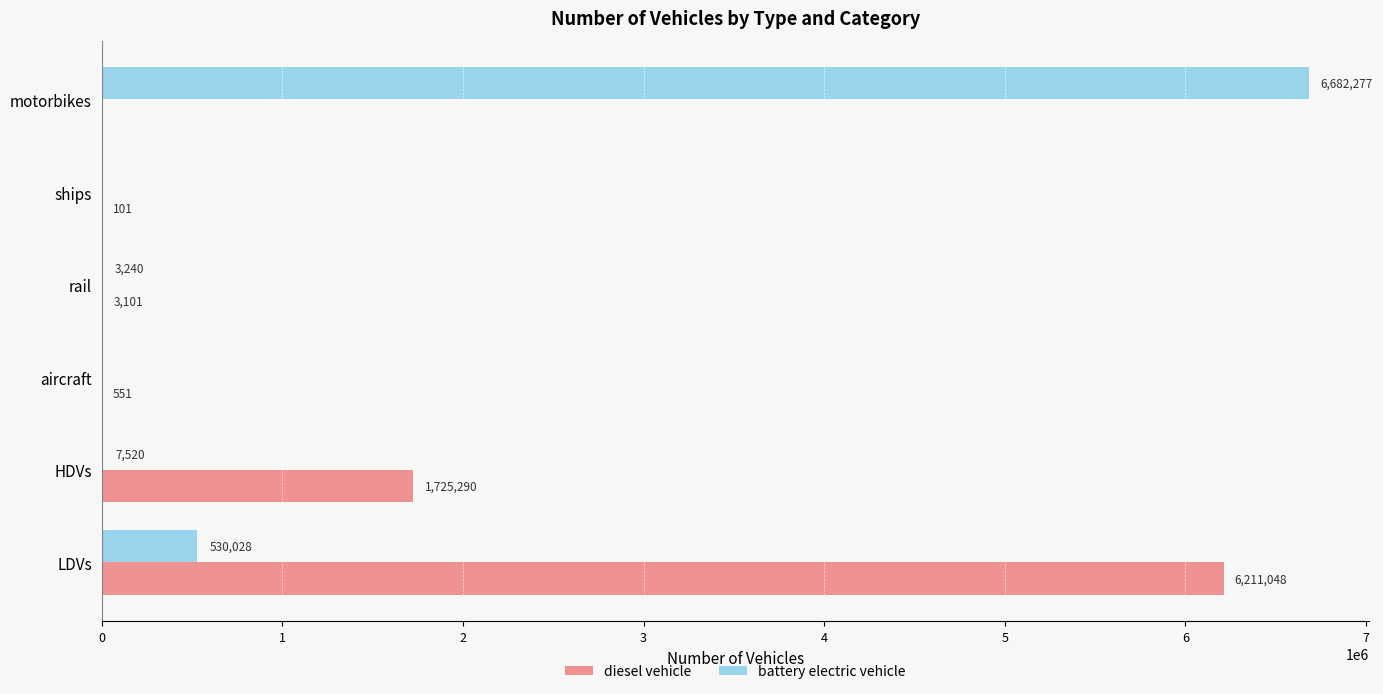

The value of battery electric vehicle at LDVs is 262990.4. True or false?

False